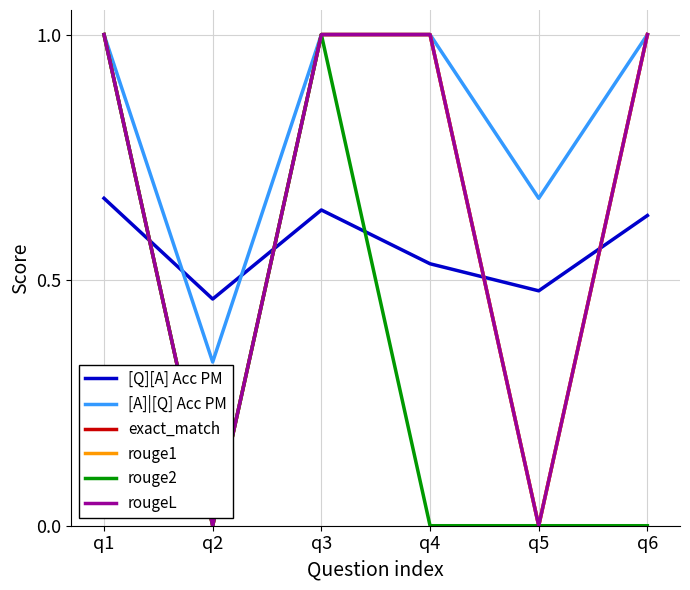

True or false: [Q][A] Acc PM has a value of 0.5 at q5.

True